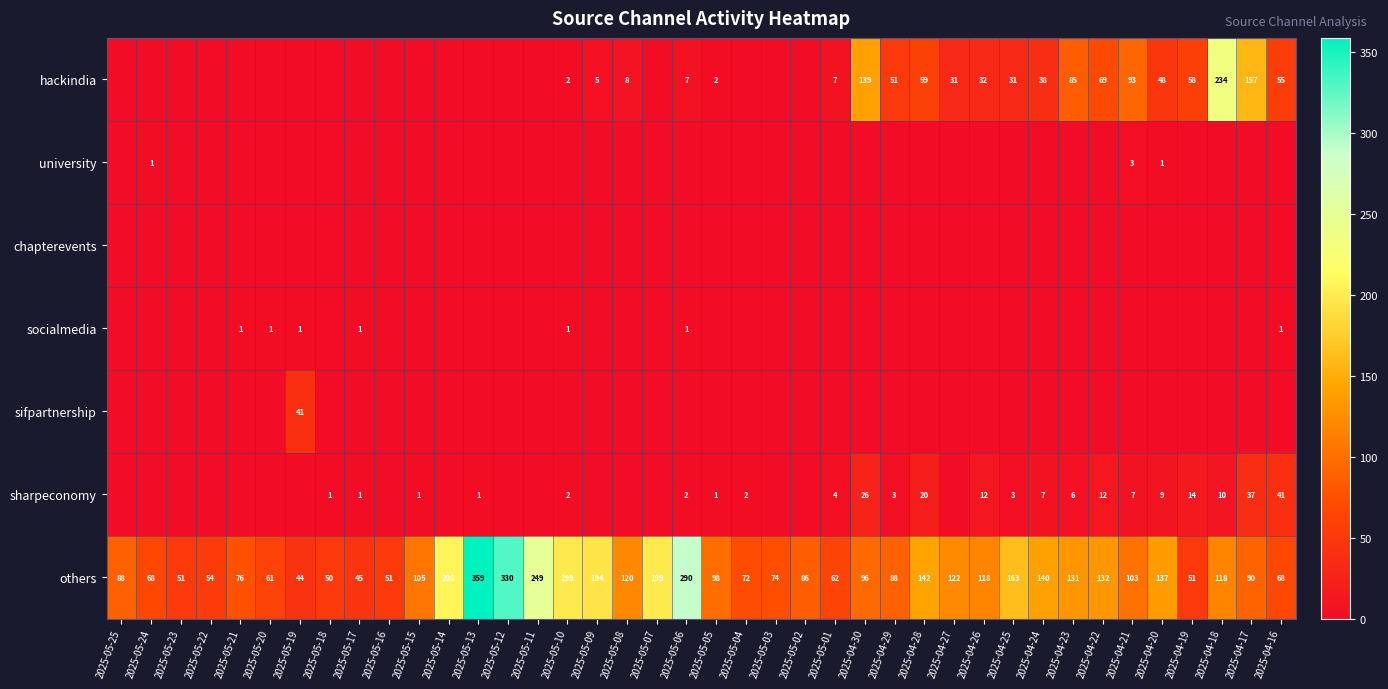

True or false: others has a value of 203 at 2025-04-18.

False